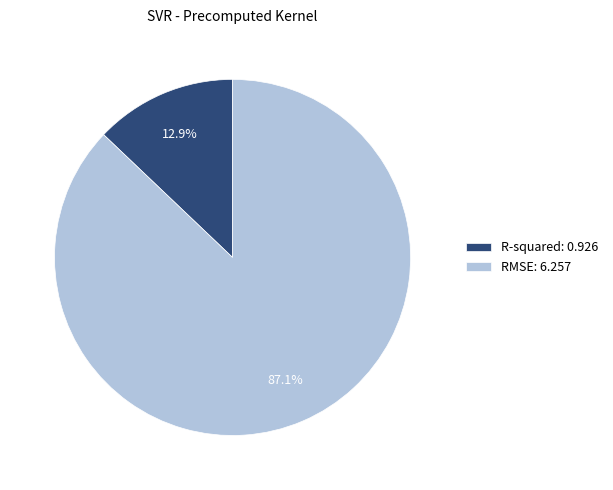

To the nearest percent, what is the combined percentage of R-squared and RMSE?

100%